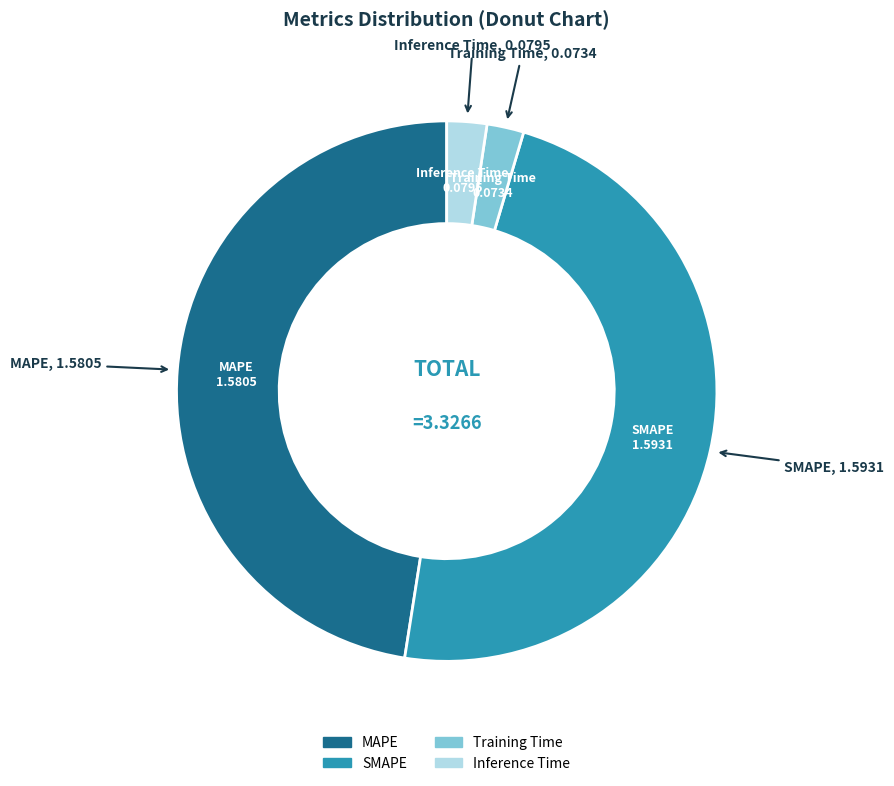

Does any single category account for the majority?

No